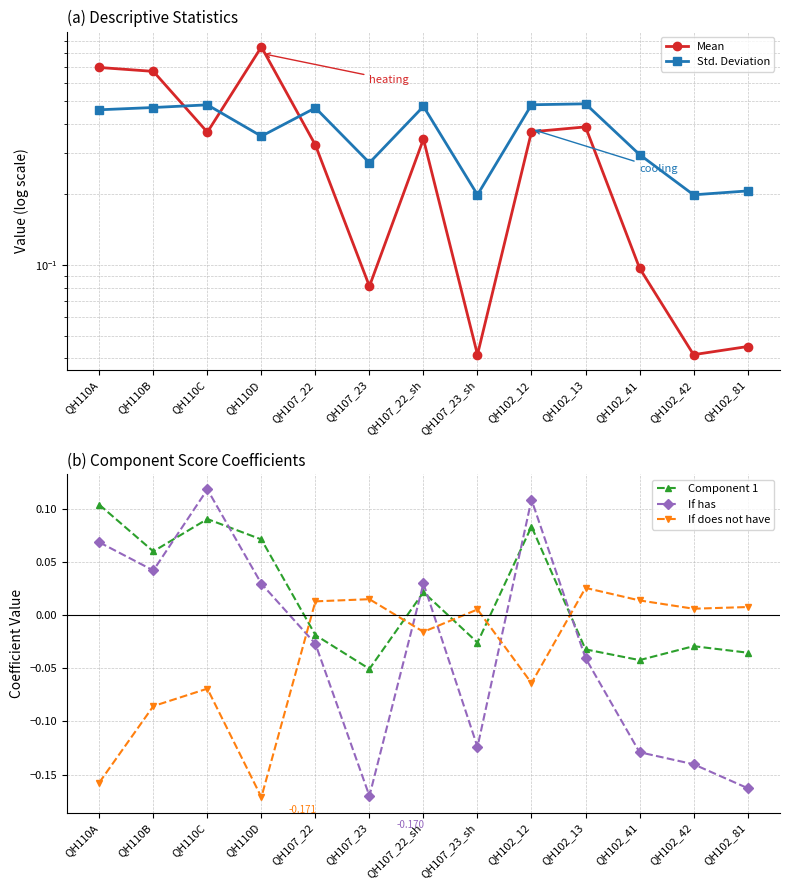

Which series has the widest spread of values?

Mean